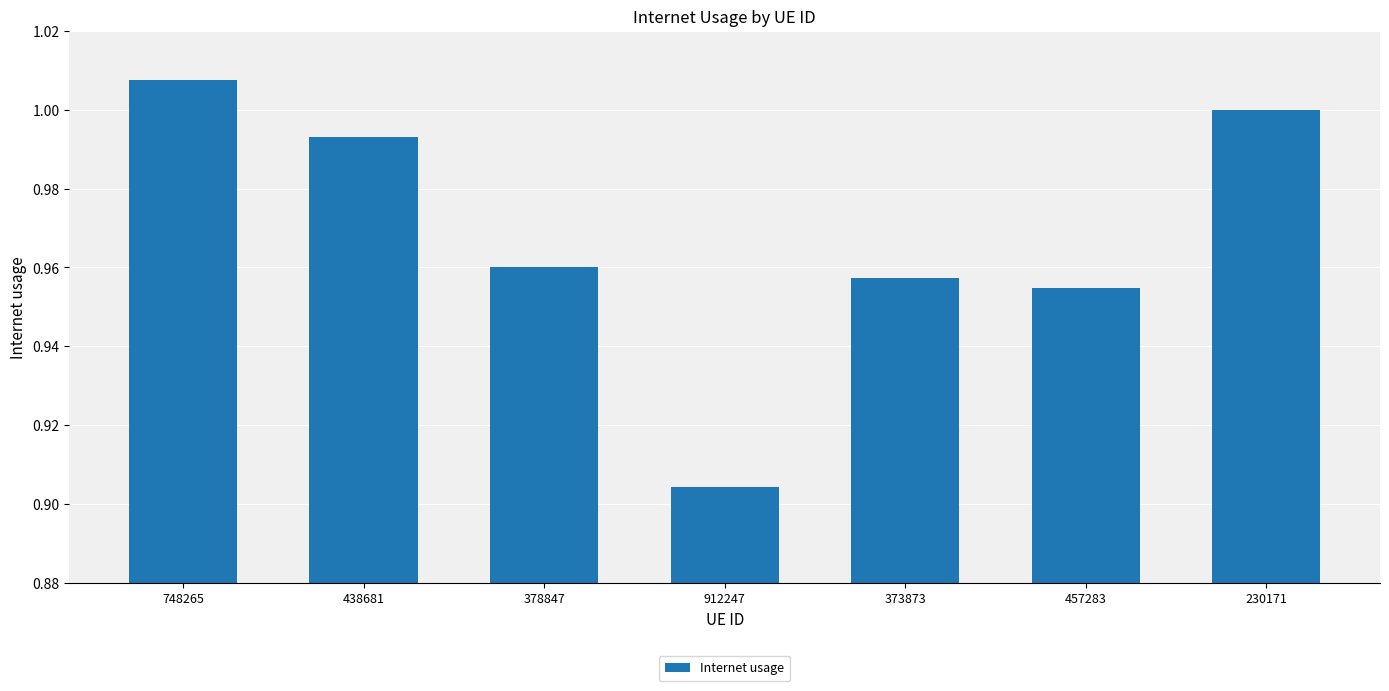

What is the label of the 6th bar from the right?

438681